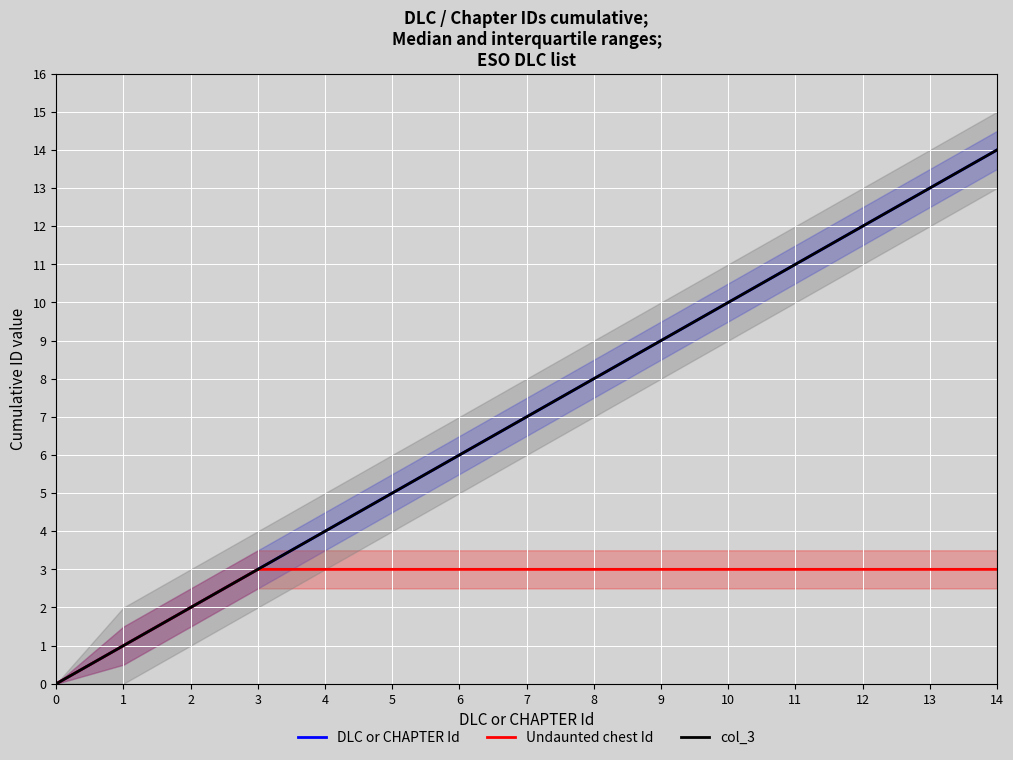

At how many categories does at least one series exceed 2?

12